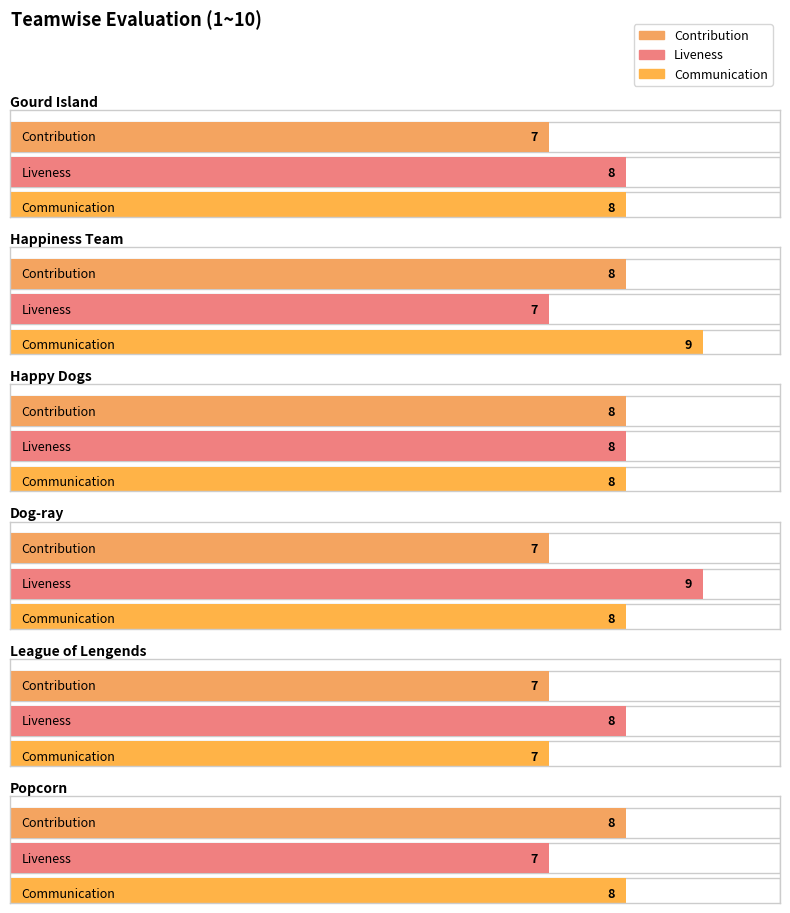

Reading left to right, what are all the values shown in this chart?

Contribution: Gourd Island=7	Happiness Team=8	Happy Dogs=8	Dog-ray=7	League of Lengends=7	Popcorn=8
Liveness: Gourd Island=8	Happiness Team=7	Happy Dogs=8	Dog-ray=9	League of Lengends=8	Popcorn=7
Communication: Gourd Island=8	Happiness Team=9	Happy Dogs=8	Dog-ray=8	League of Lengends=7	Popcorn=8